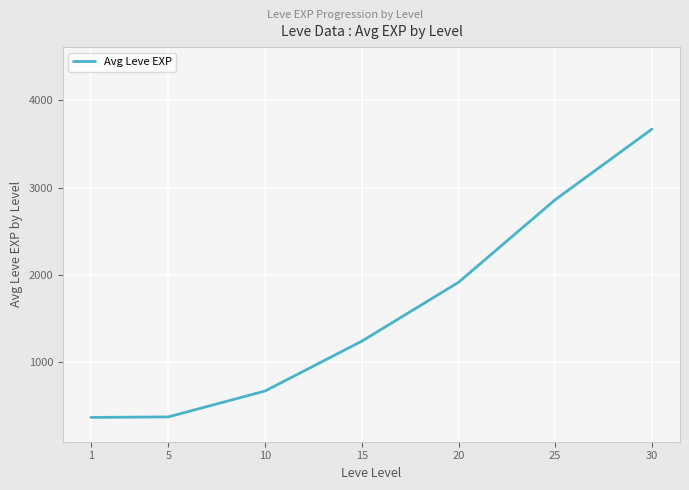

What is the ratio of the value at 10 to the value at 5?

1.8